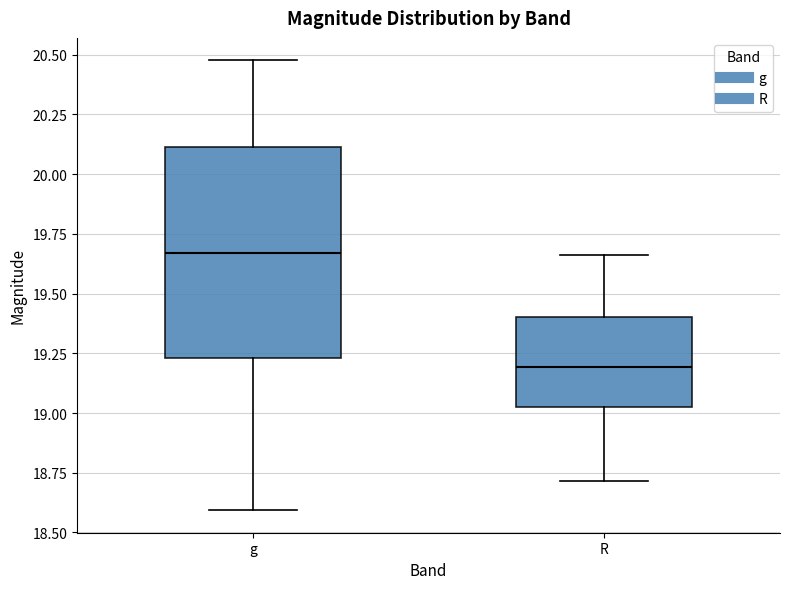

Comparing the boxes themselves (not the whiskers), which one is the tallest?

g